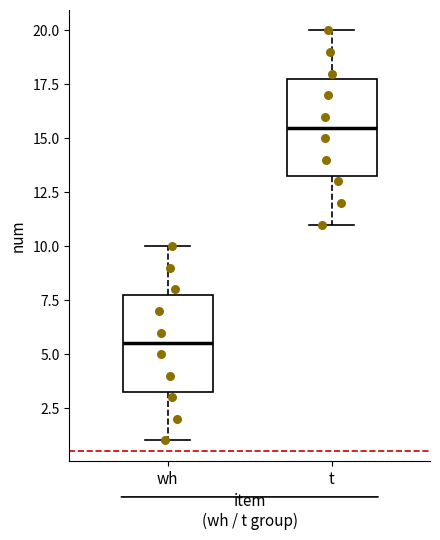

Which box has the lowest median line?

wh